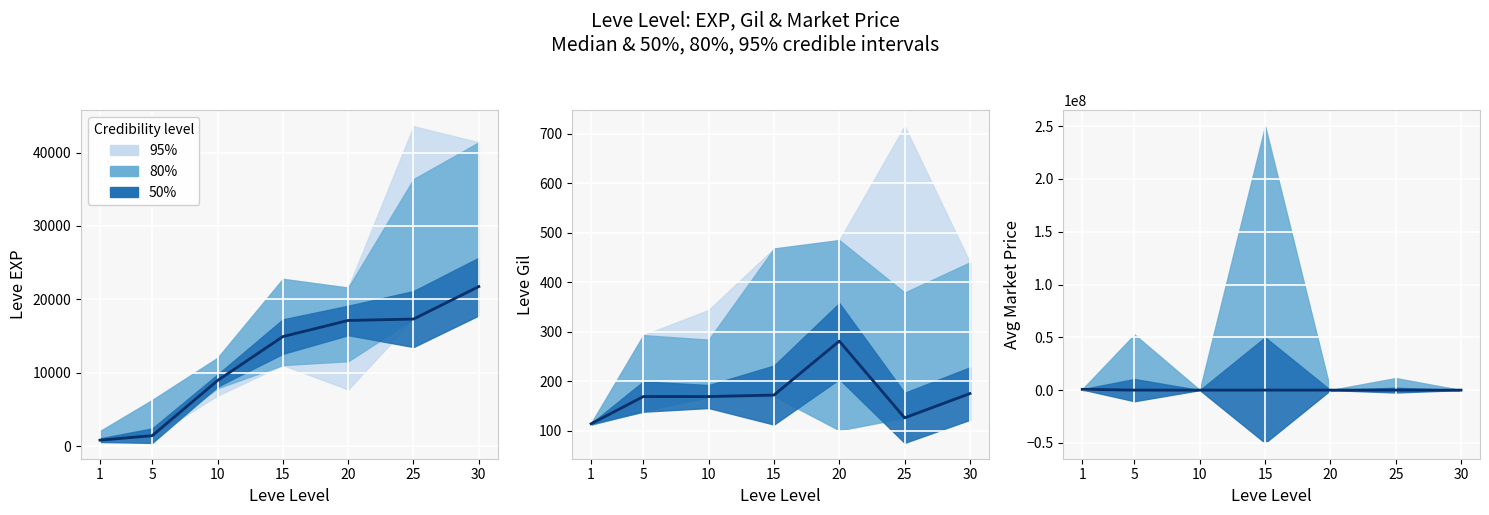

How many interior local peaks (higher than both neighbors) does the data have?

1